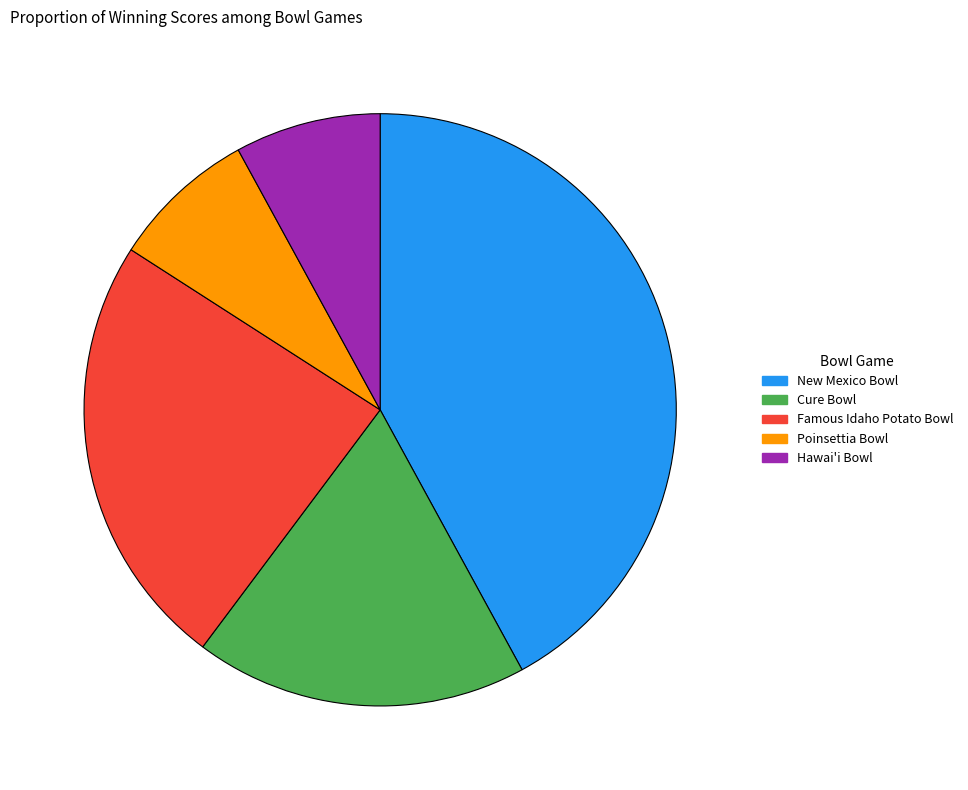

Which slice is the largest?

New Mexico Bowl